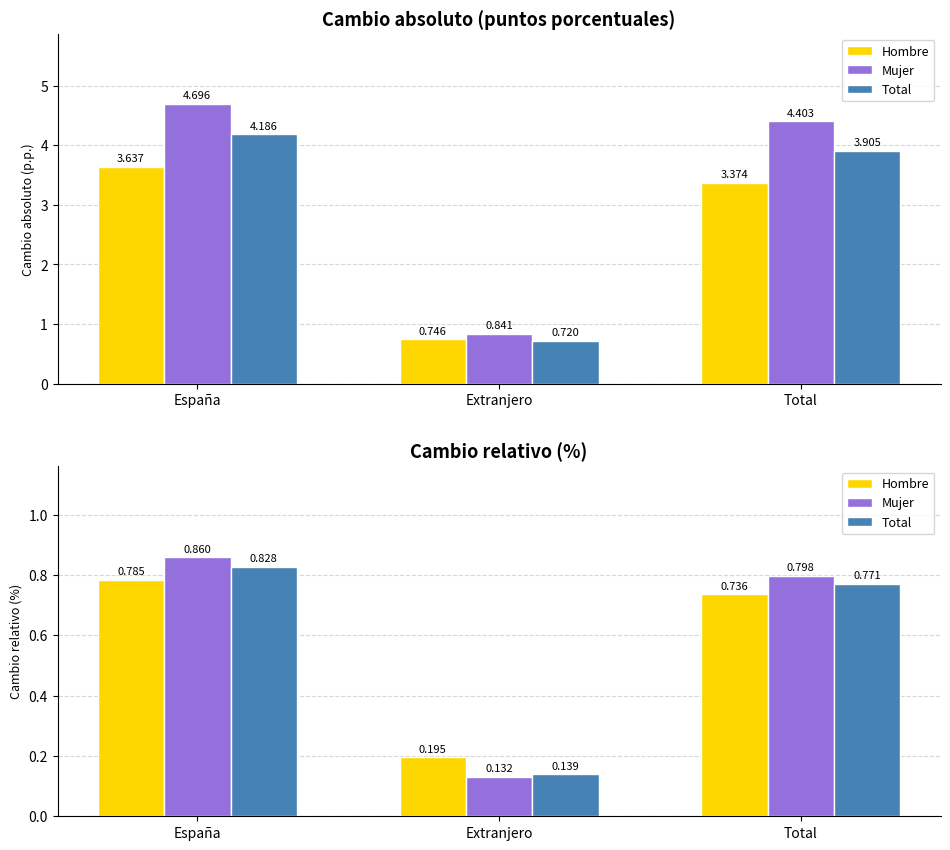

Is the value of Hombre at España greater than the value of Total at Extranjero?

Yes